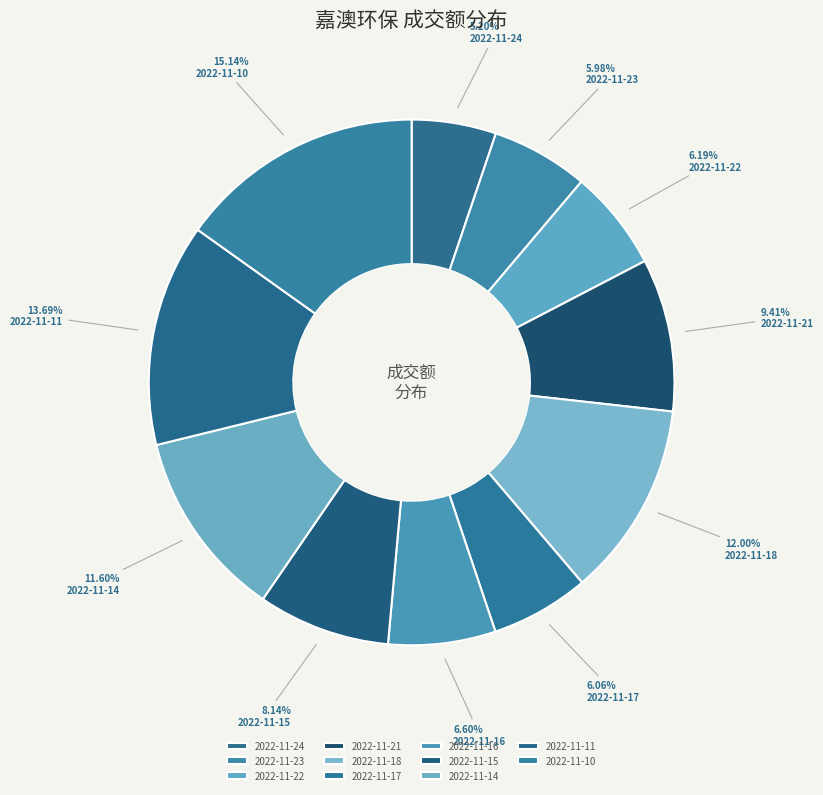

What is the largest slice in the pie chart?

2022-11-10